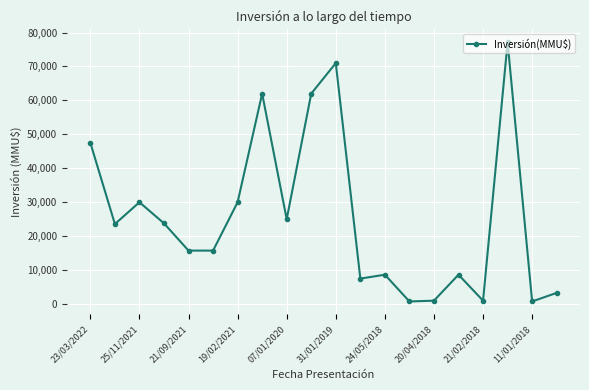

True or false: there are more than 1 points higher than both neighbors.

True